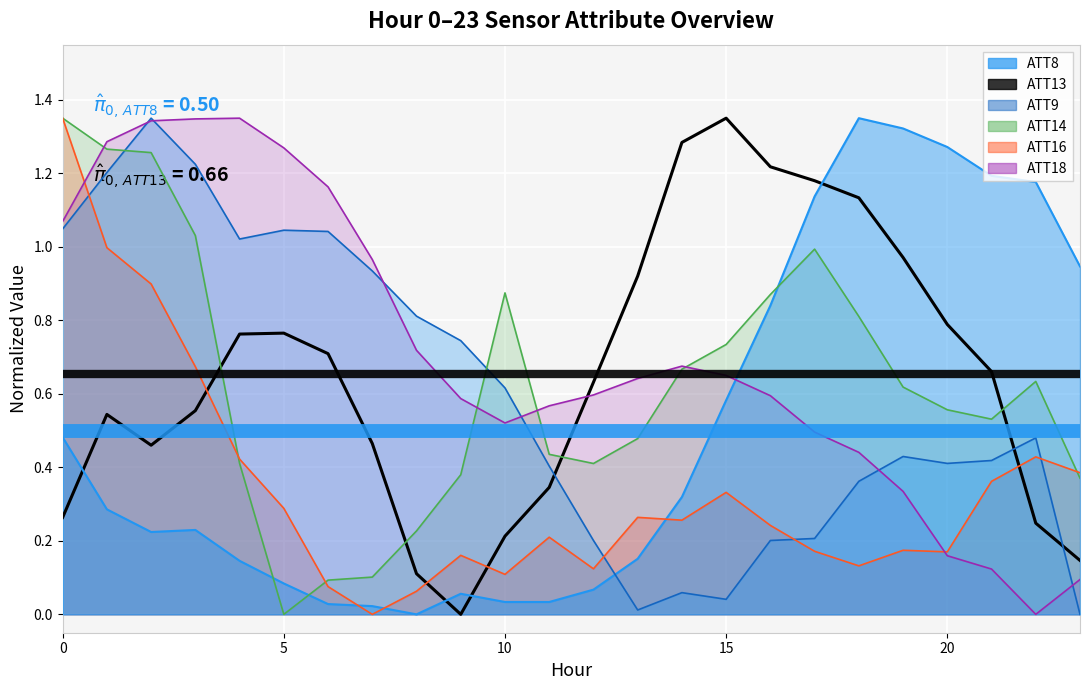

What is the value of the ATT8 mean point at the 2nd from the left?

0.5